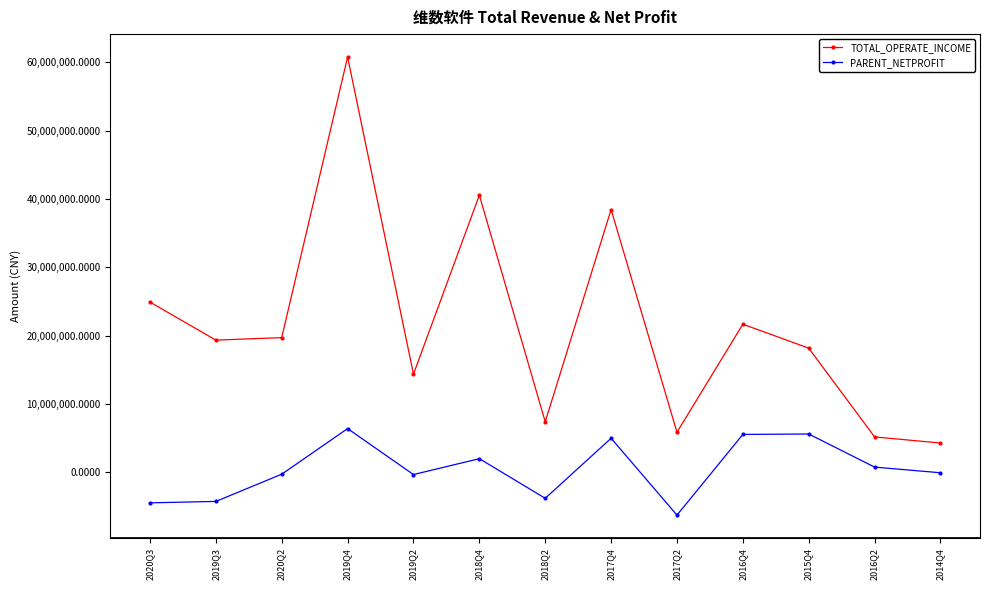

What is the average value of the TOTAL_OPERATE_INCOME series?

21570638.9